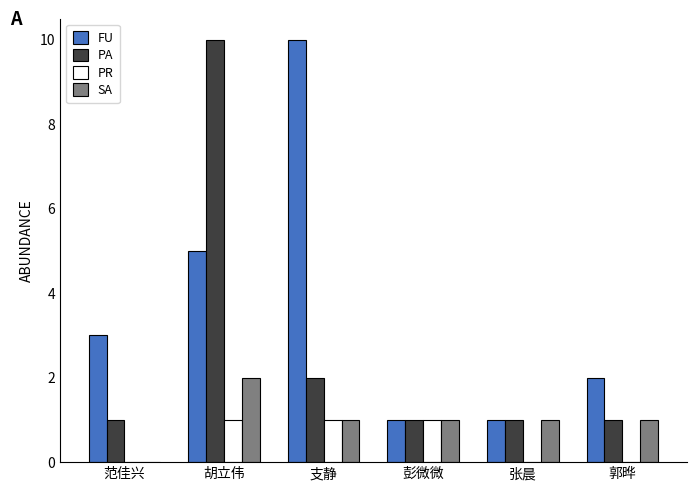

Reading left to right, transcribe all the data shown in this chart.

FU: 3	5	10	1	1	2
PA: 1	10	2	1	1	1
PR: 0	1	1	1	0	0
SA: 0	2	1	1	1	1